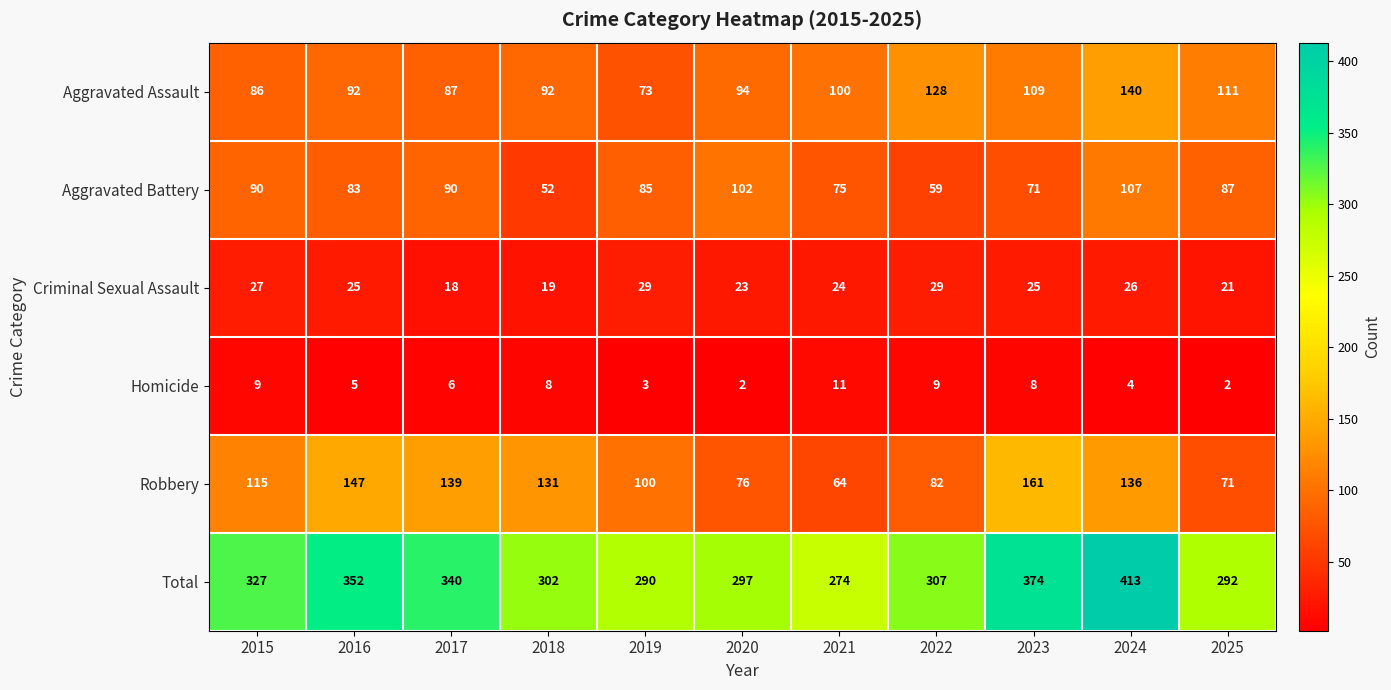

At which label is Robbery closest to 112?

2015